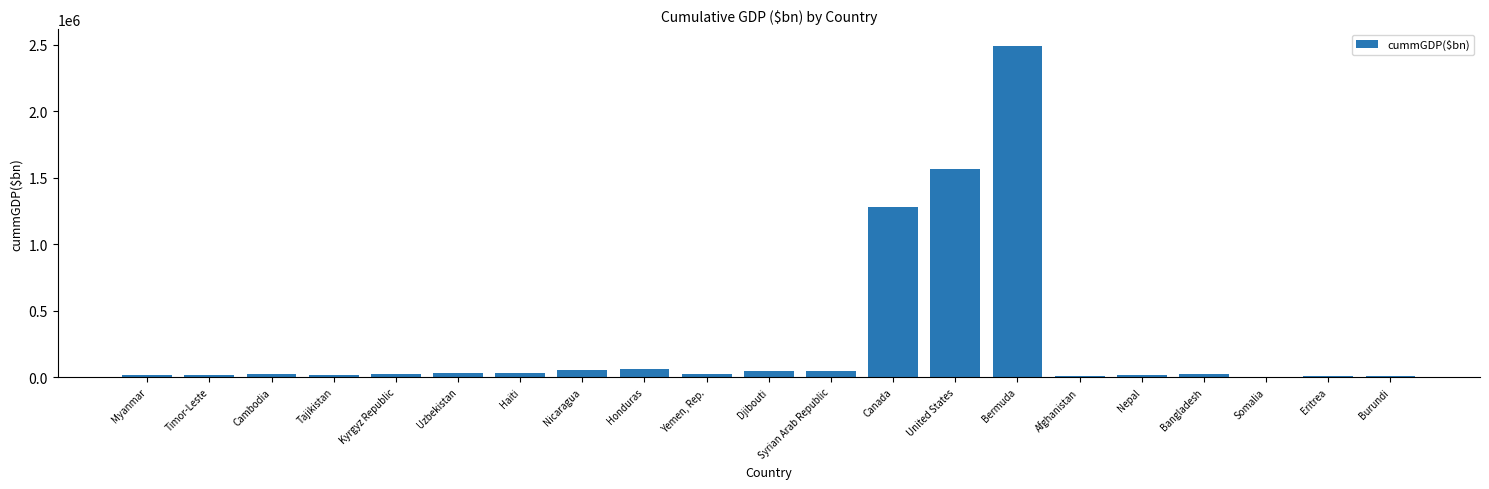

What is the greatest value displayed?

2493362.1